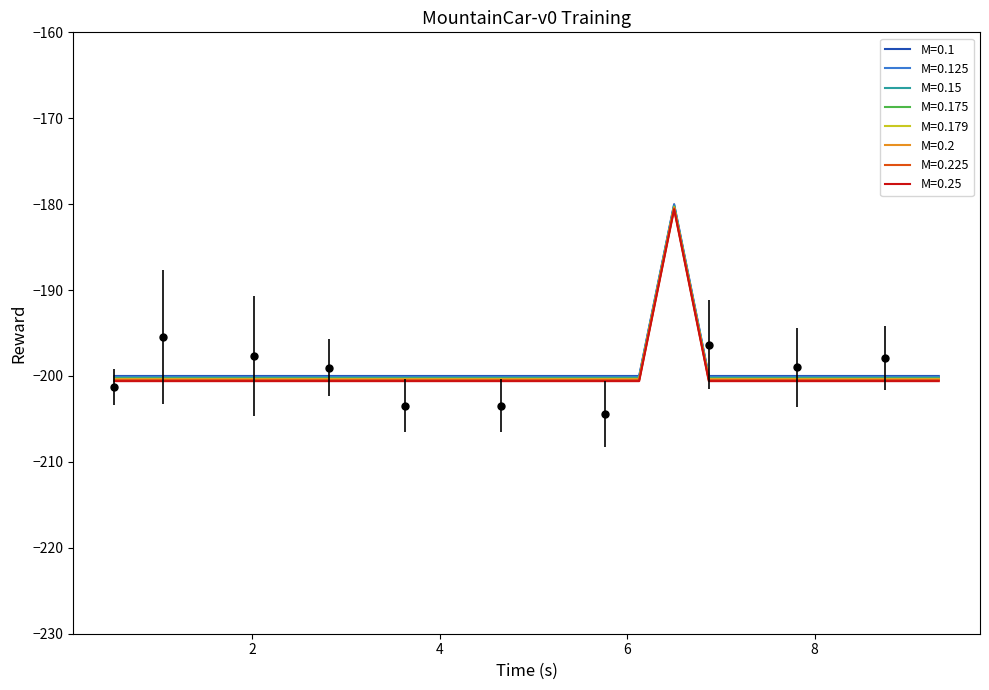

What is the lowest value of the M=0.15 series?

-200.2